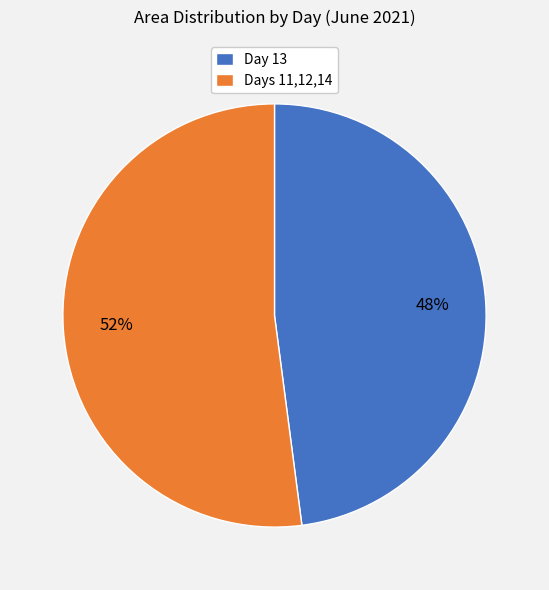

Which has a higher value, Days 11,12,14 or Day 13?

Days 11,12,14